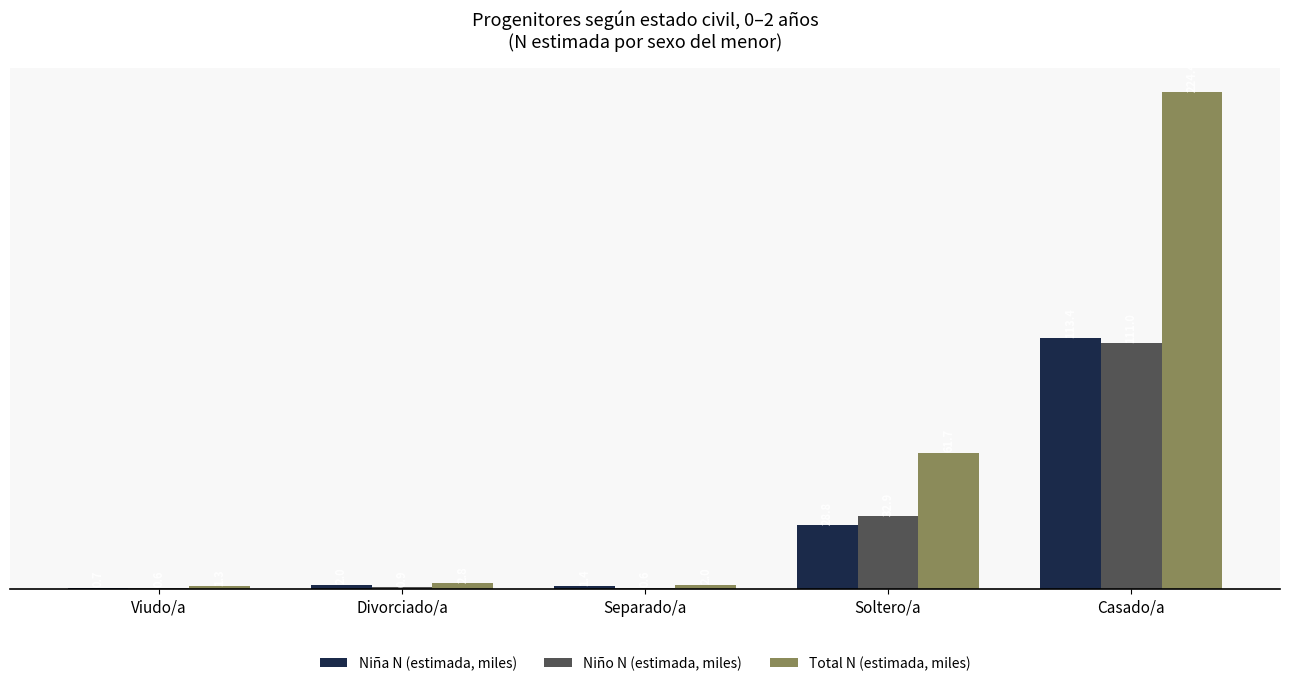

Does the chart contain stacked bars?

No